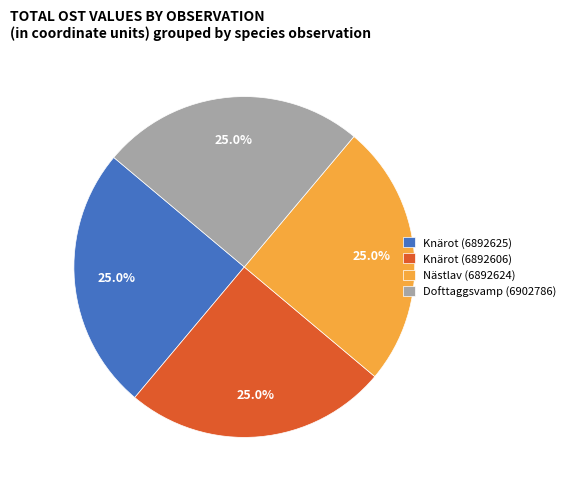

How many segments does this pie chart have?

4